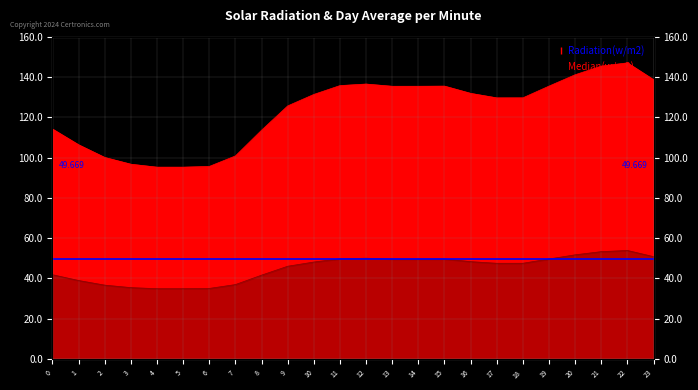

Rank the series by their average value, from lowest to highest.

Median(w/m2), Radiation(w/m2)